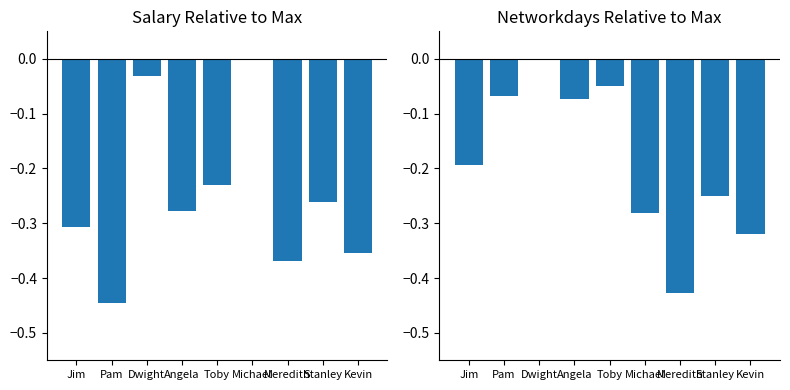

What is the approximate value of NETWORKDAYS at Michael?

-0.3